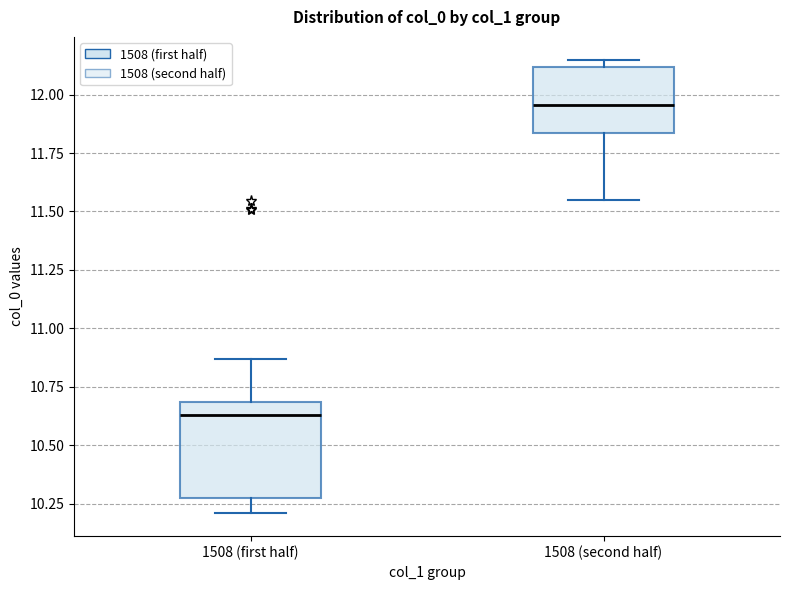

Which box's median line is the highest?

1508 (second half)